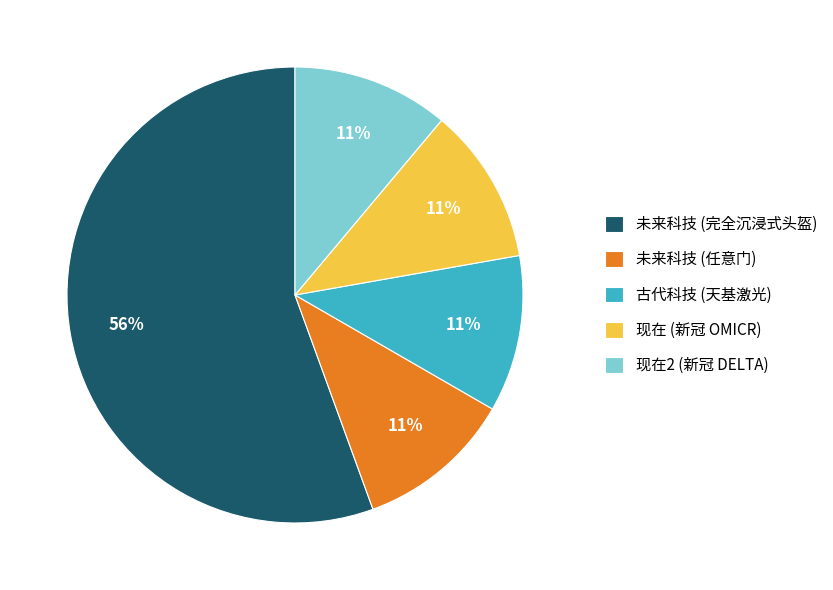

Is there a majority slice in this chart?

Yes